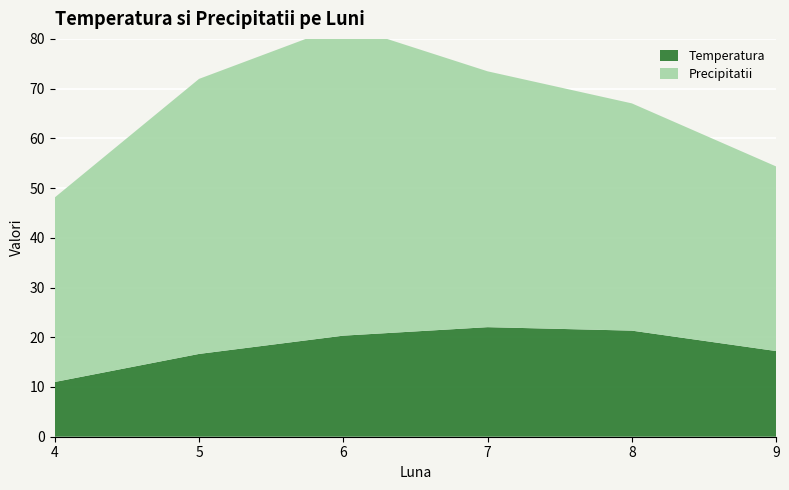

Reading left to right, list all the values displayed in this chart.

Temperatura: 4=11.0	5=16.6	6=20.3	7=22.0	8=21.3	9=17.2
Precipitatii: 4=37.1	5=55.3	6=62.5	7=51.4	8=45.7	9=37.1